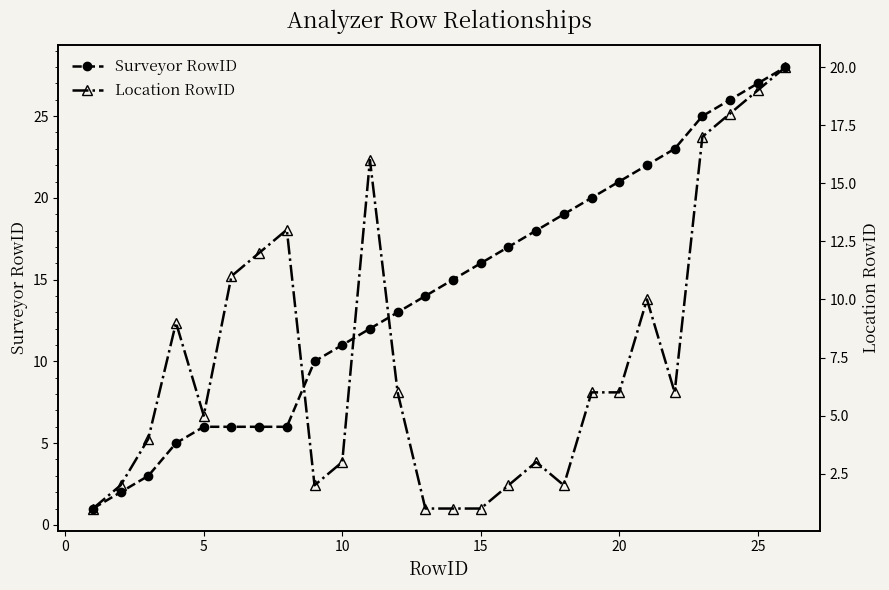

Is this an area chart (filled region under the line)?

No